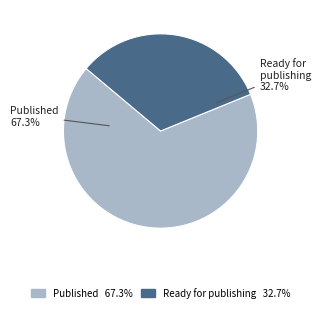

What percentage is the Published slice, to the nearest percent?

67%